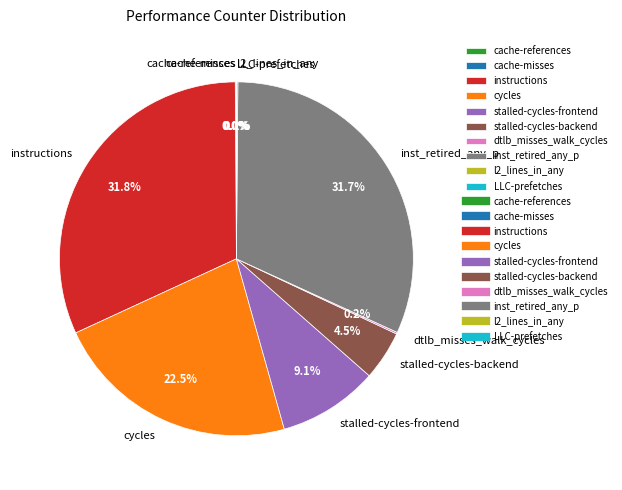

Approximately how many times larger is the value at cycles compared to stalled-cycles-backend?

5.0